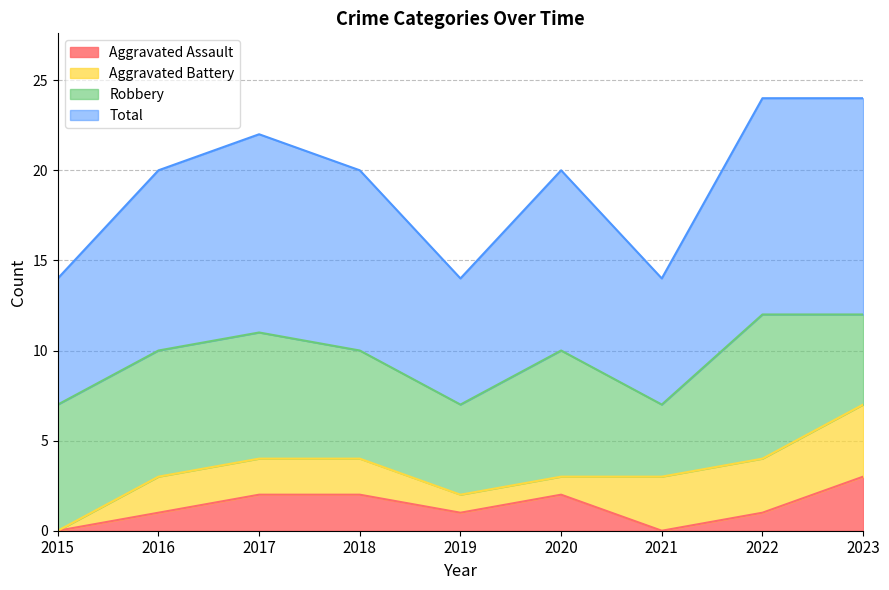

The Aggravated Assault series shows 0 at 2021. True or false?

True